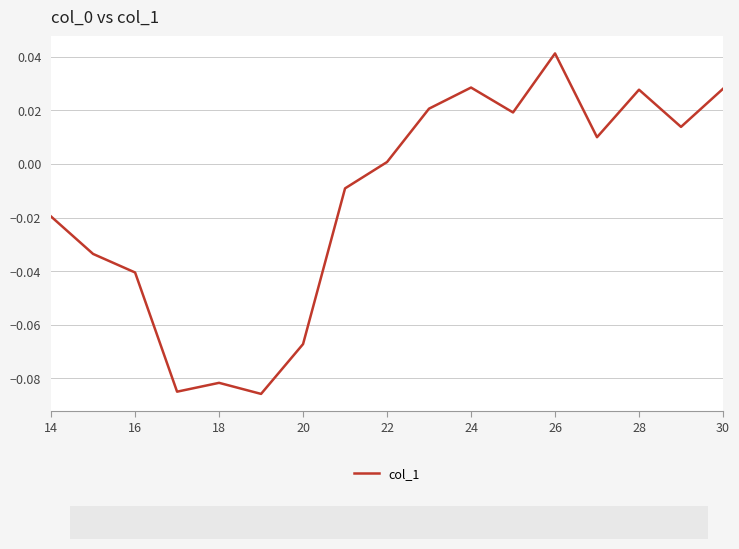

Does the chart display data point markers on the line(s)?

No